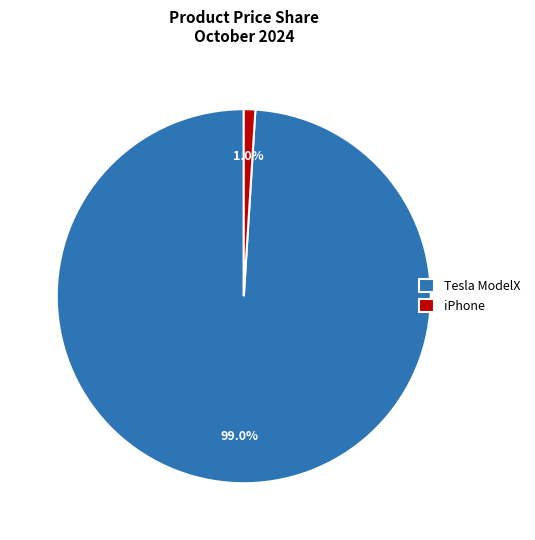

Is it true that iPhone is 11% of the pie?

False